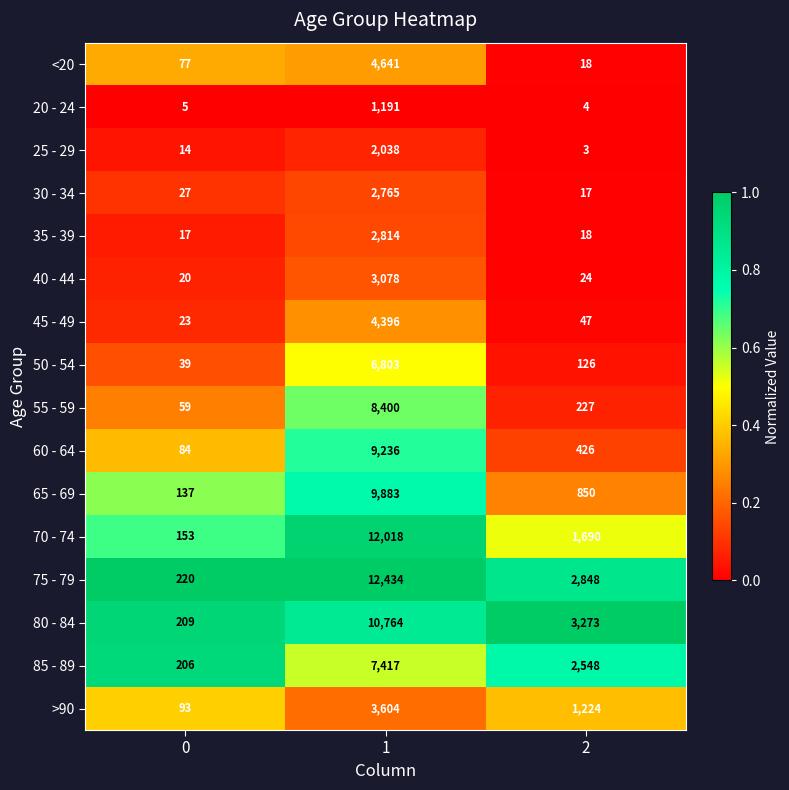

At 0, list the series in order from smallest to largest.

20 - 24, 25 - 29, 35 - 39, 40 - 44, 45 - 49, 30 - 34, 50 - 54, 55 - 59, <20, 60 - 64, >90, 65 - 69, 70 - 74, 85 - 89, 80 - 84, 75 - 79